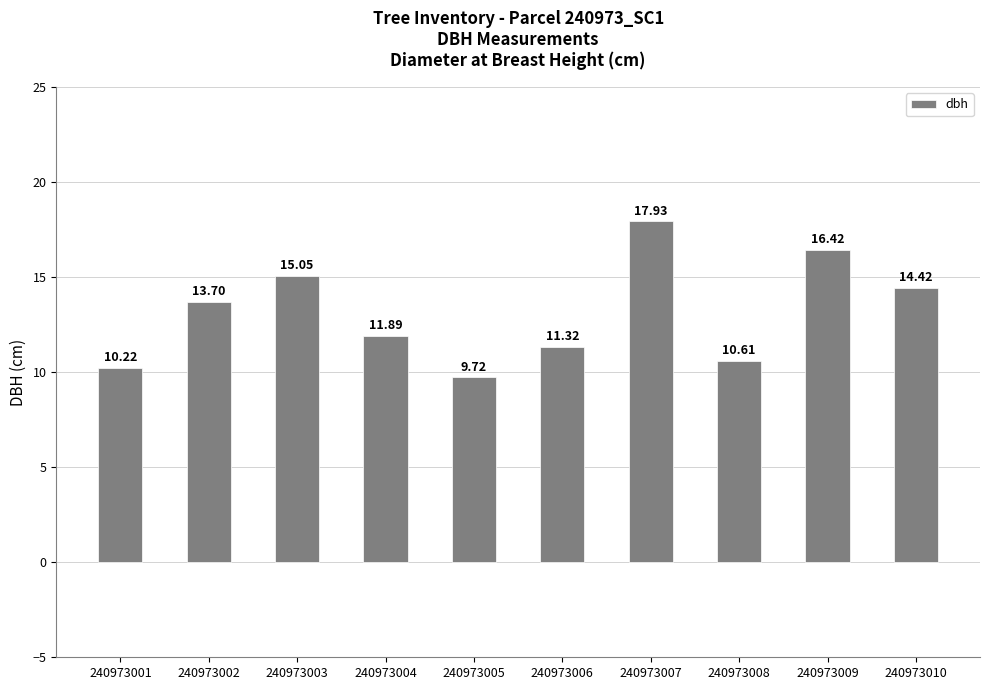

What value does the data have at 240973007?

17.9